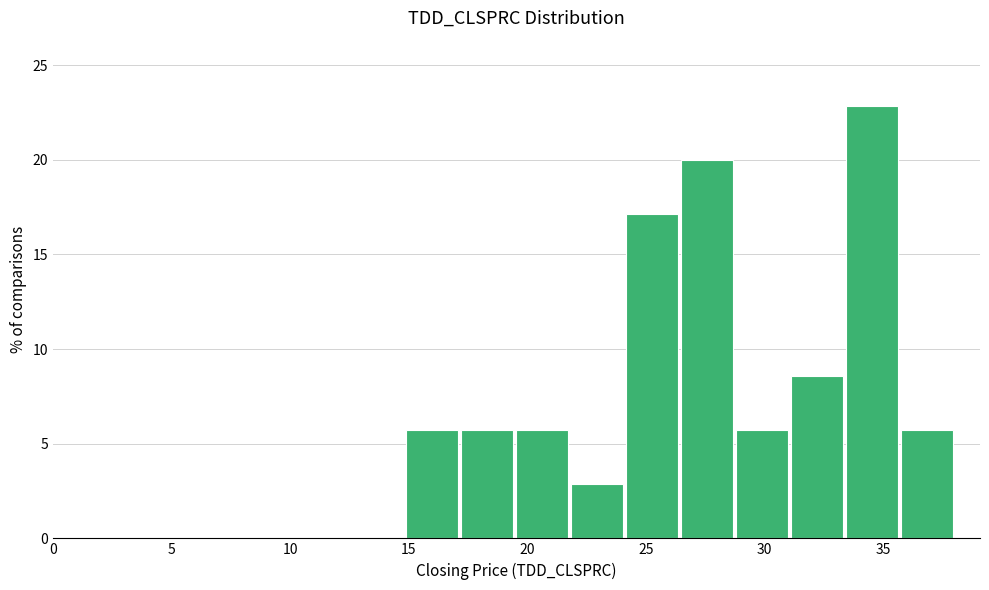

Reading left to right, transcribe this chart: for each bar, give the range it covers on the x-axis and its height. Neither the bar edges nor the heights are printed on the chart, so give them approximately, as read against the axes.

15.0 to 17.0: 5.5
17.0 to 19.5: 5.5
19.5 to 22.0: 5.5
22.0 to 24.0: 3.0
24.0 to 26.5: 17.0
26.5 to 29.0: 20.0
29.0 to 31.0: 5.5
31.0 to 33.5: 8.5
33.5 to 35.5: 23.0
35.5 to 38.0: 5.5